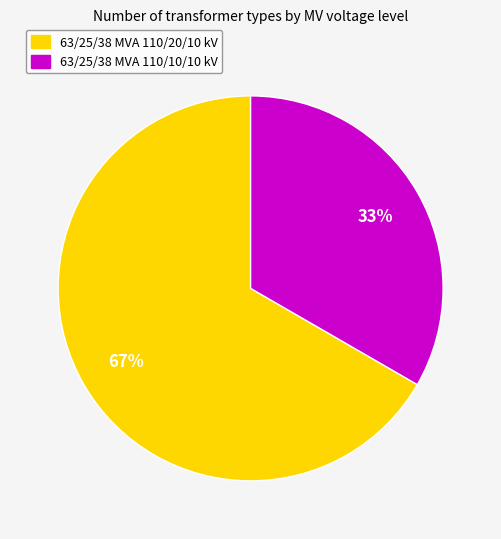

Combined, do 63/25/38 MVA 110/10/10 kV and 63/25/38 MVA 110/20/10 kV account for over 50%?

Yes